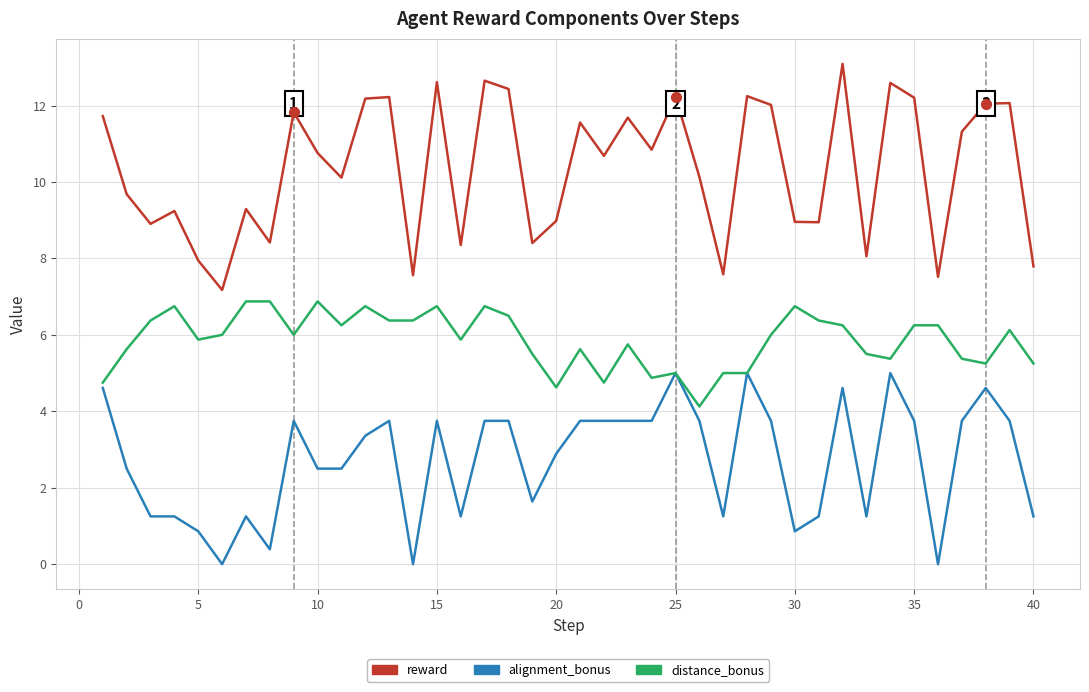

What are all the series names shown in the legend?

reward, alignment_bonus, distance_bonus